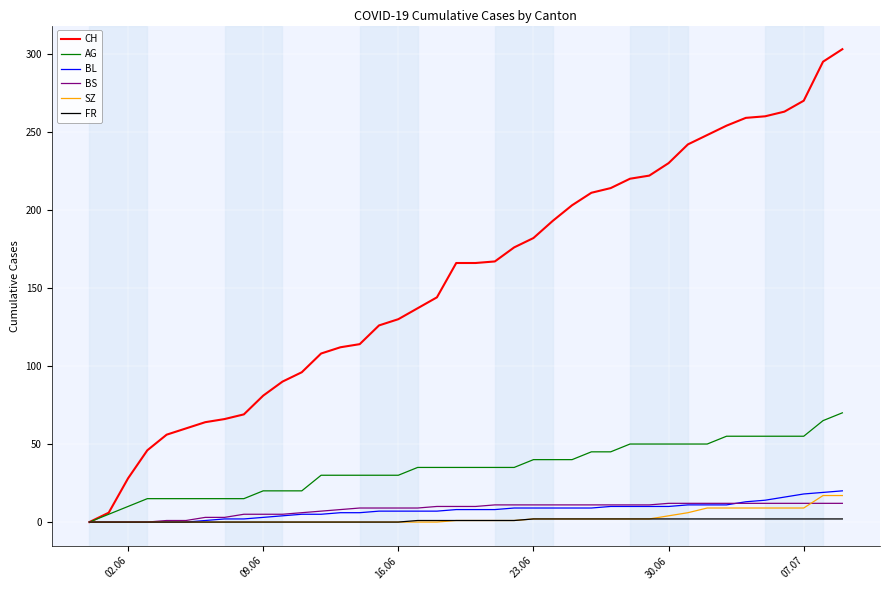

What is the sum of all CH values?

6277